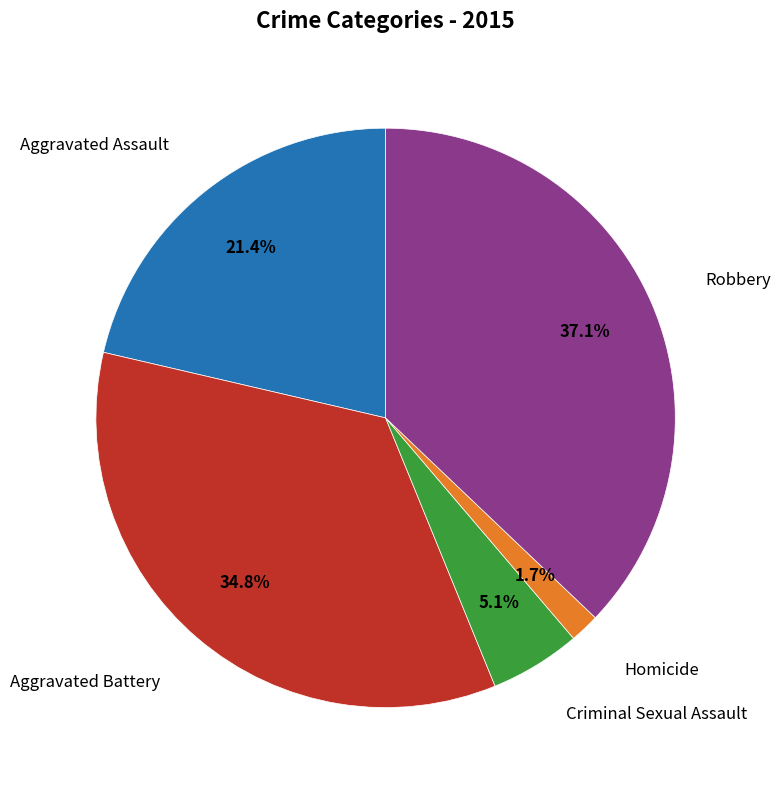

Is there any slice that represents more than half of the pie?

No